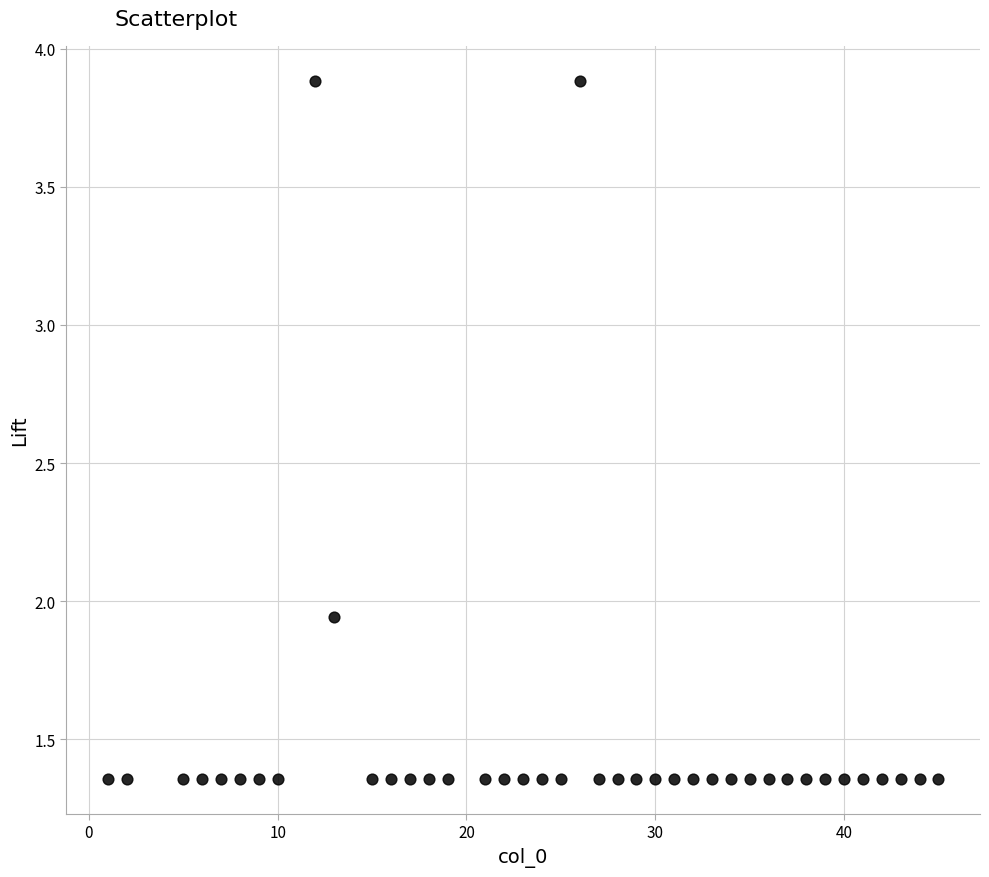

What is the range of Y values (max minus min)?

2.5